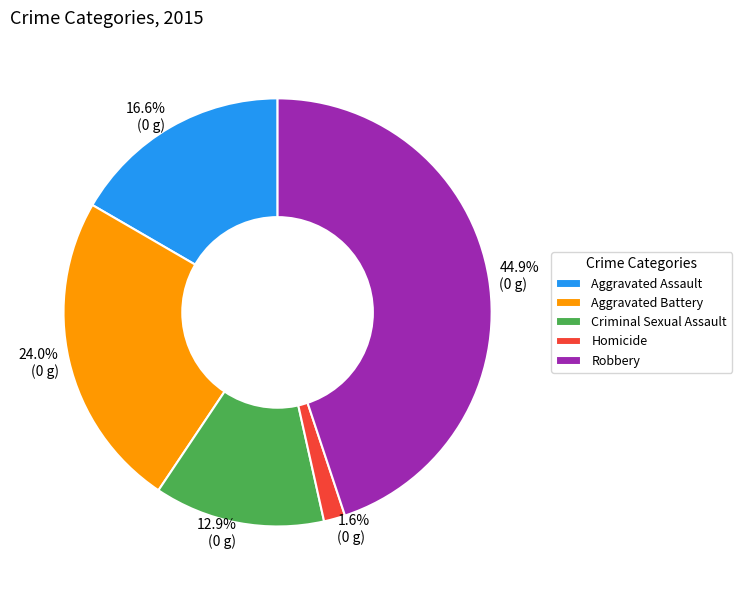

To the nearest percent, what is the difference between the Robbery and Criminal Sexual Assault slice percentages?

32%